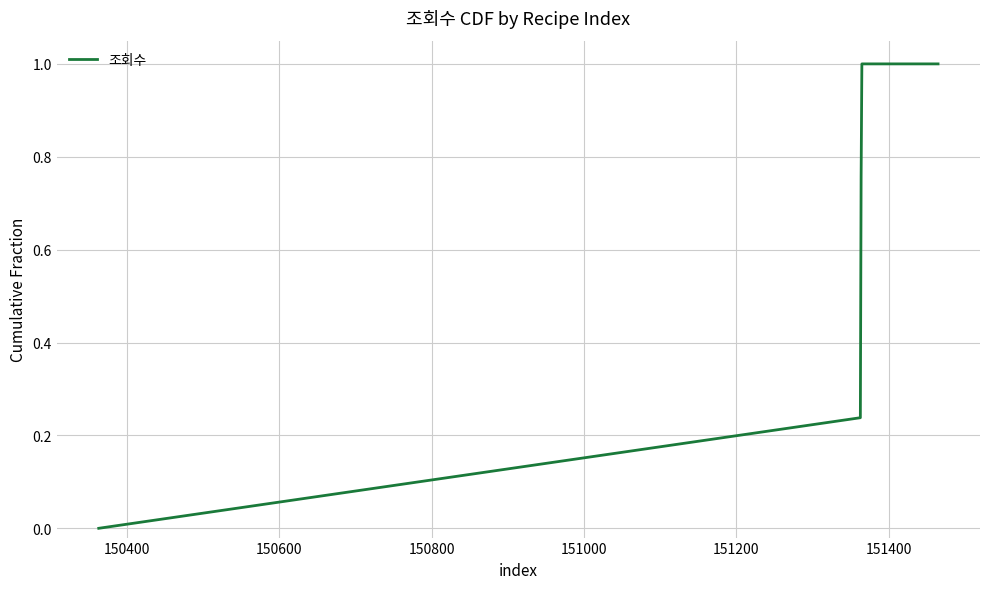

Is this an area chart (filled region under the line)?

No